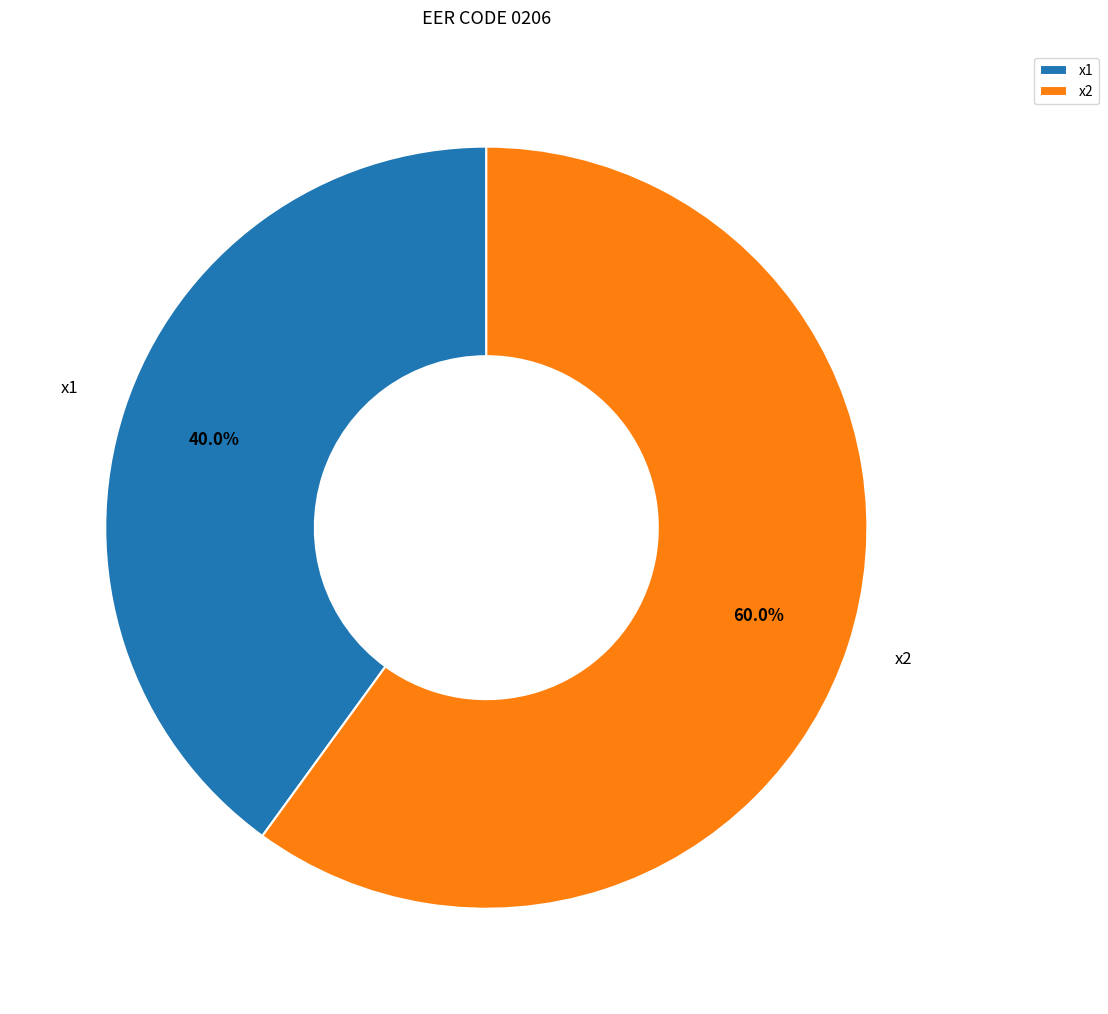

What is the total percentage of x1 and x2?

100.0%